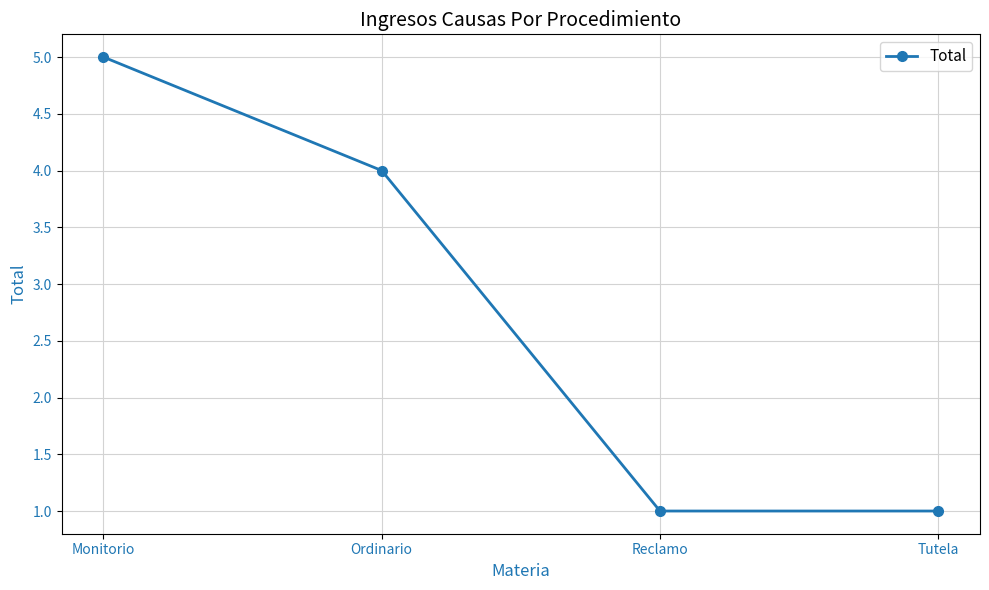

What is the greatest value displayed?

5